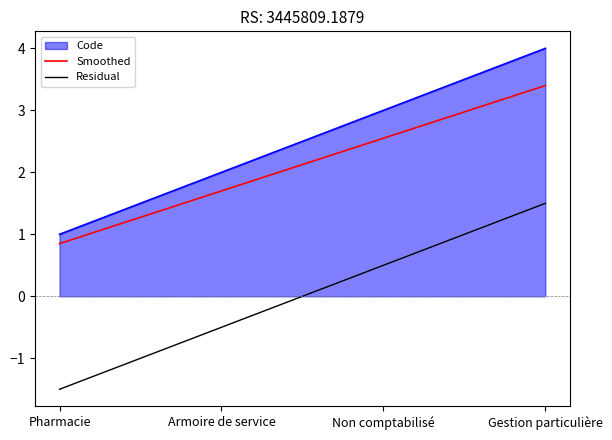

How many distinct data groups are displayed?

3